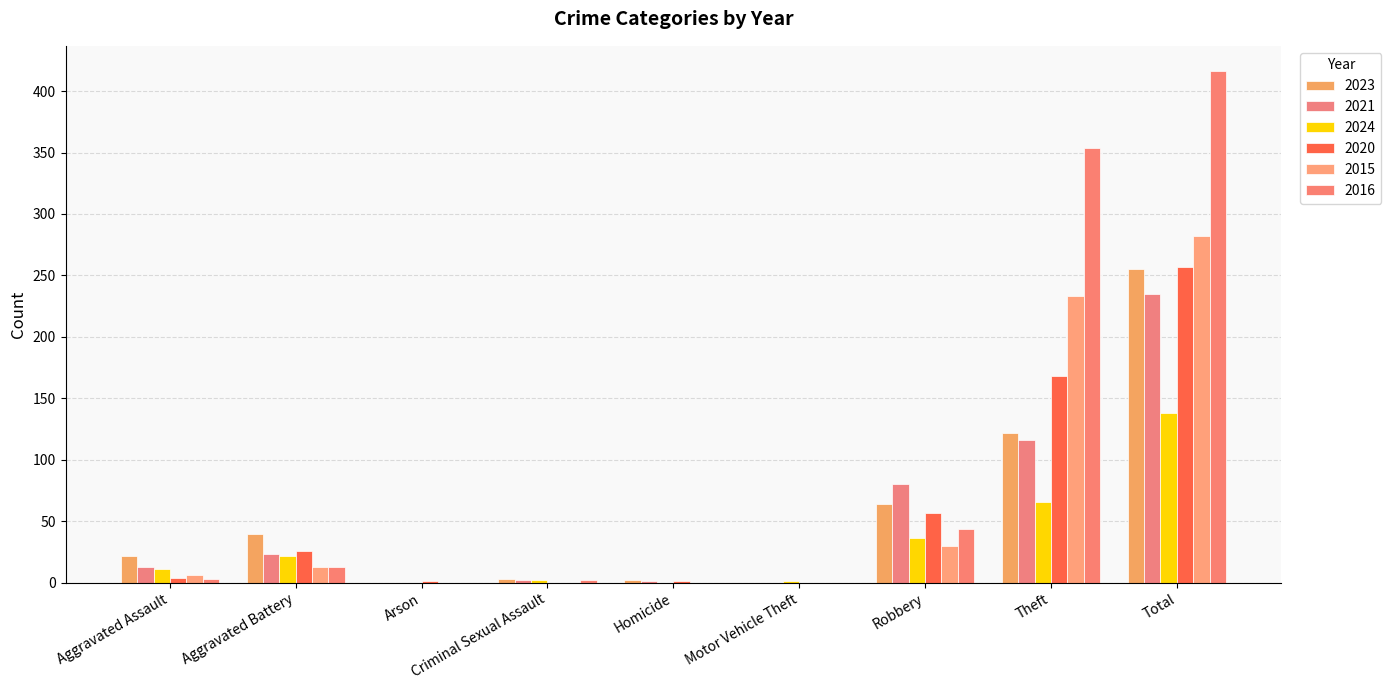

Does the chart contain stacked bars?

No